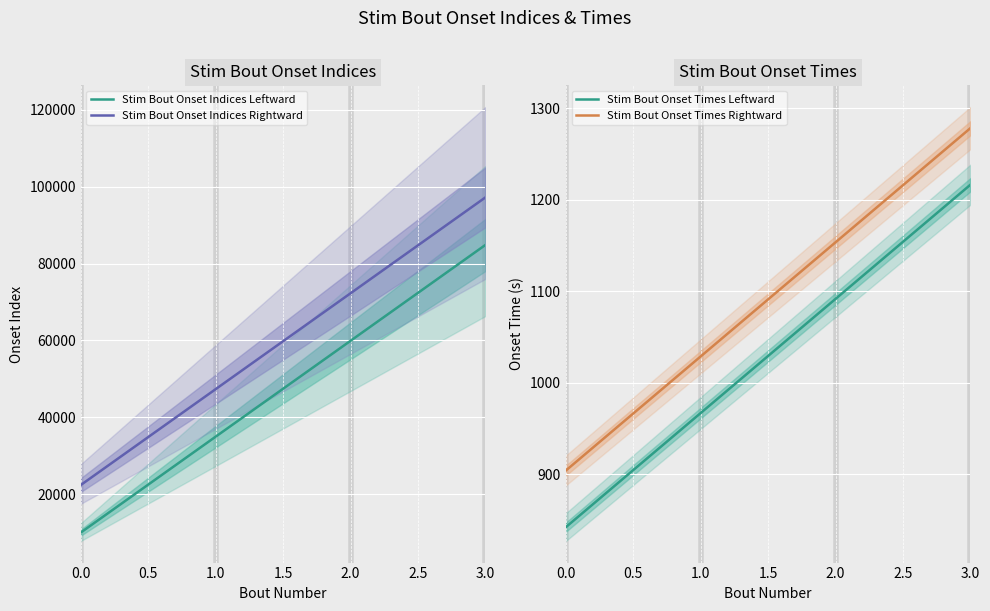

True or false: Stim Bout Onset Indices Leftward has more than 0 points higher than both neighbors.

False